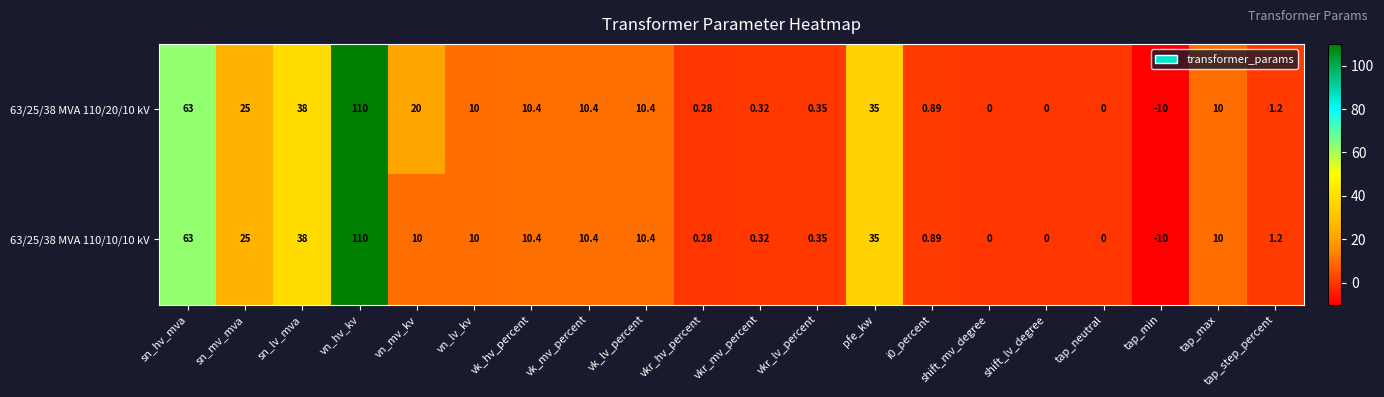

What is the total value across all series at sn_hv_mva?

126.0